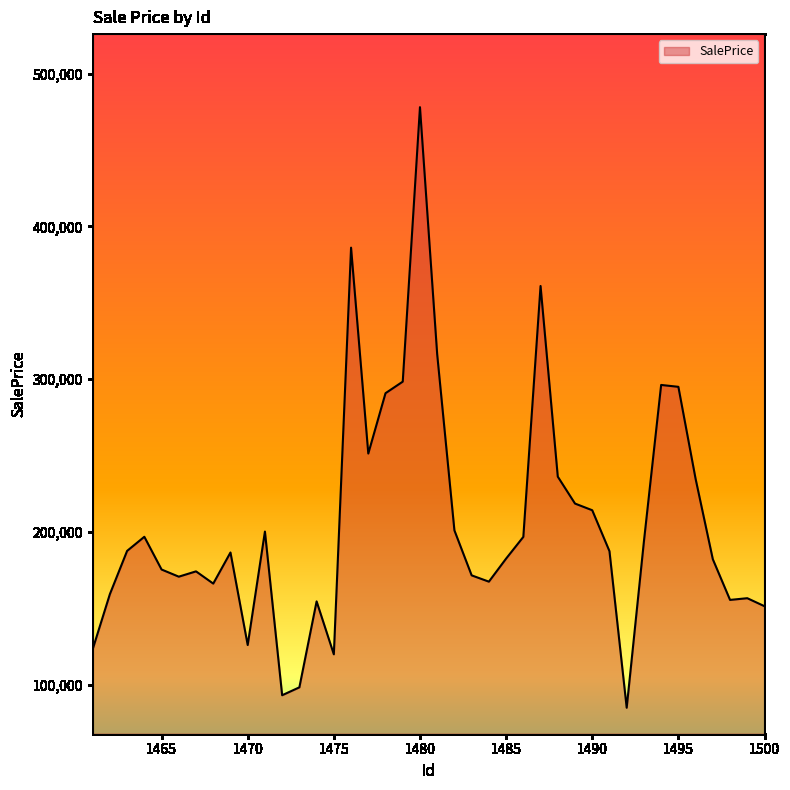

What is the difference between the maximum and minimum values?

392987.5